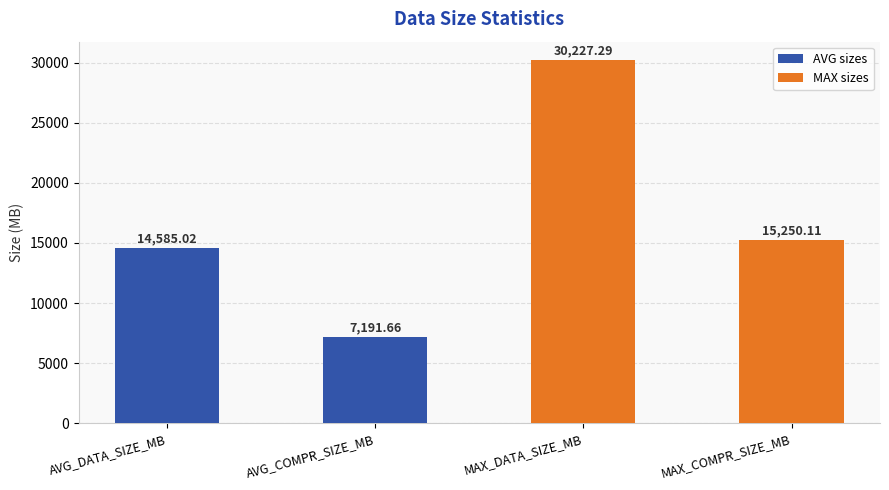

What position from the right is MAX_DATA_SIZE_MB?

2